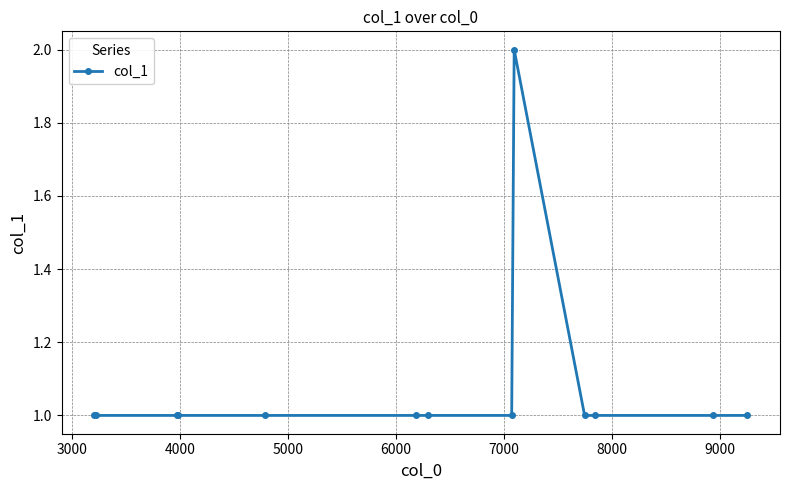

What is the average value?

1